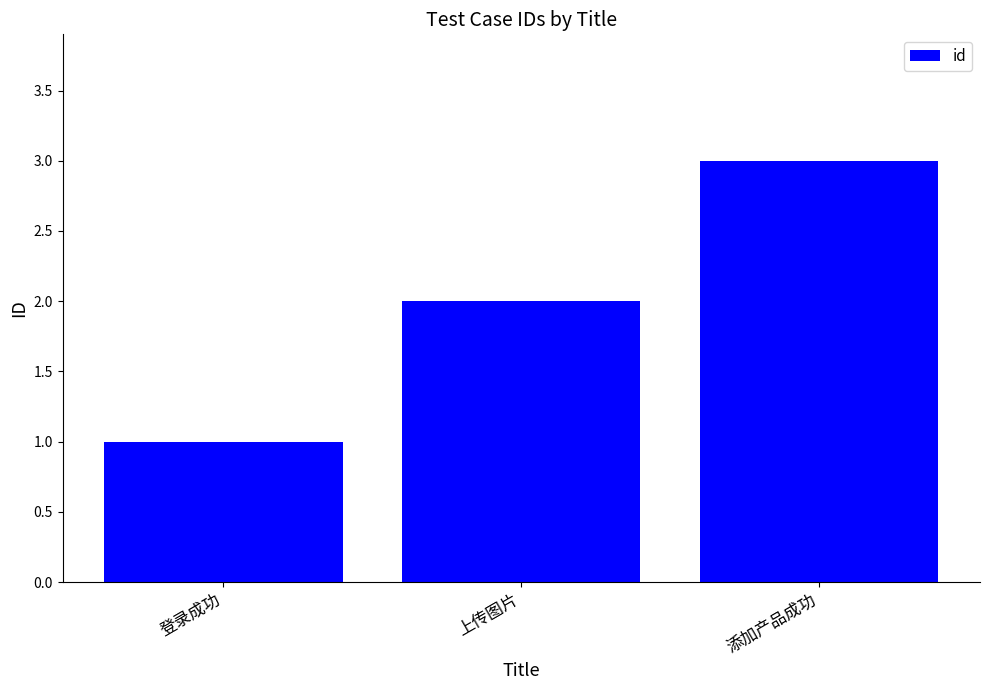

At which category does the chart reach its minimum across all series?

登录成功